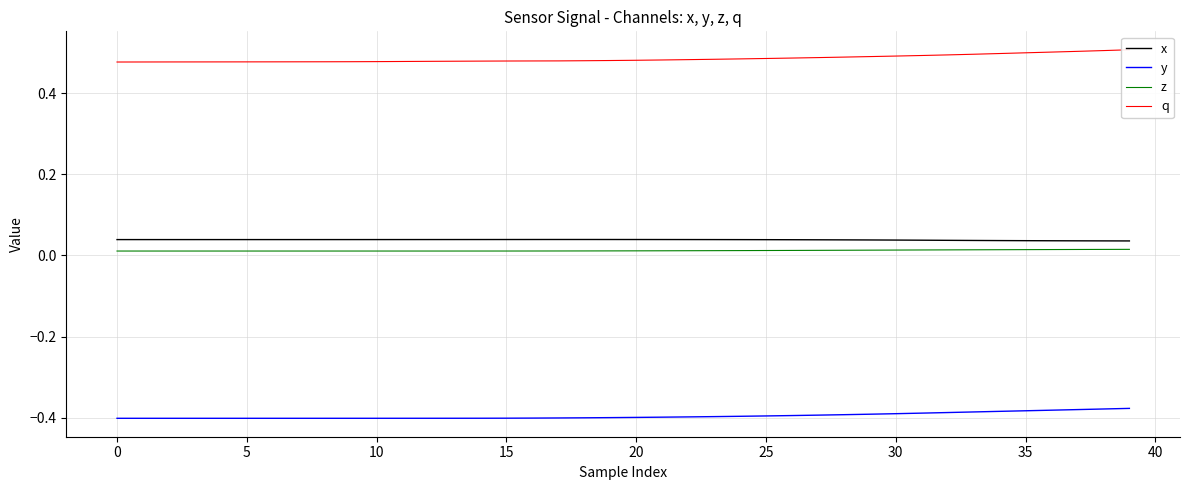

True or false: y has a value of -0.4 at 0.

True